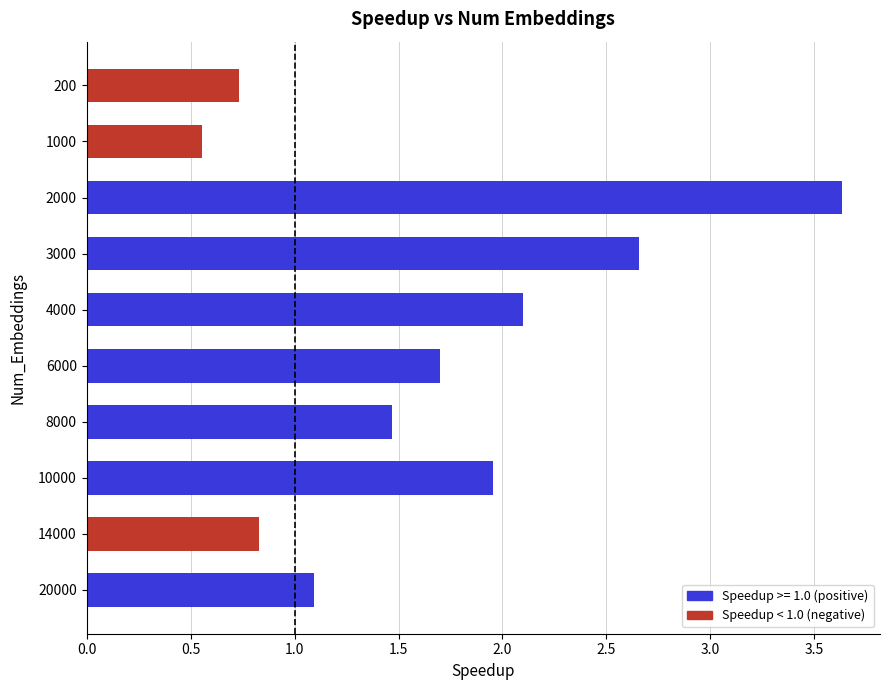

Read the value at 4000.

2.1